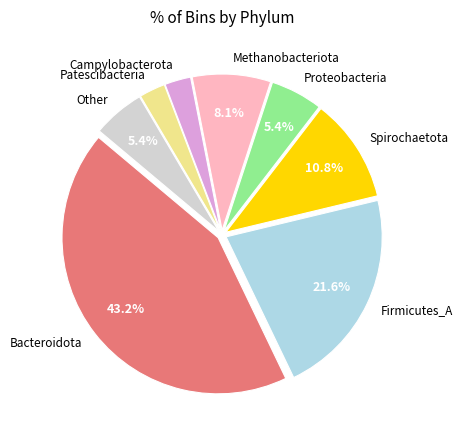

Which slice is the largest?

Bacteroidota